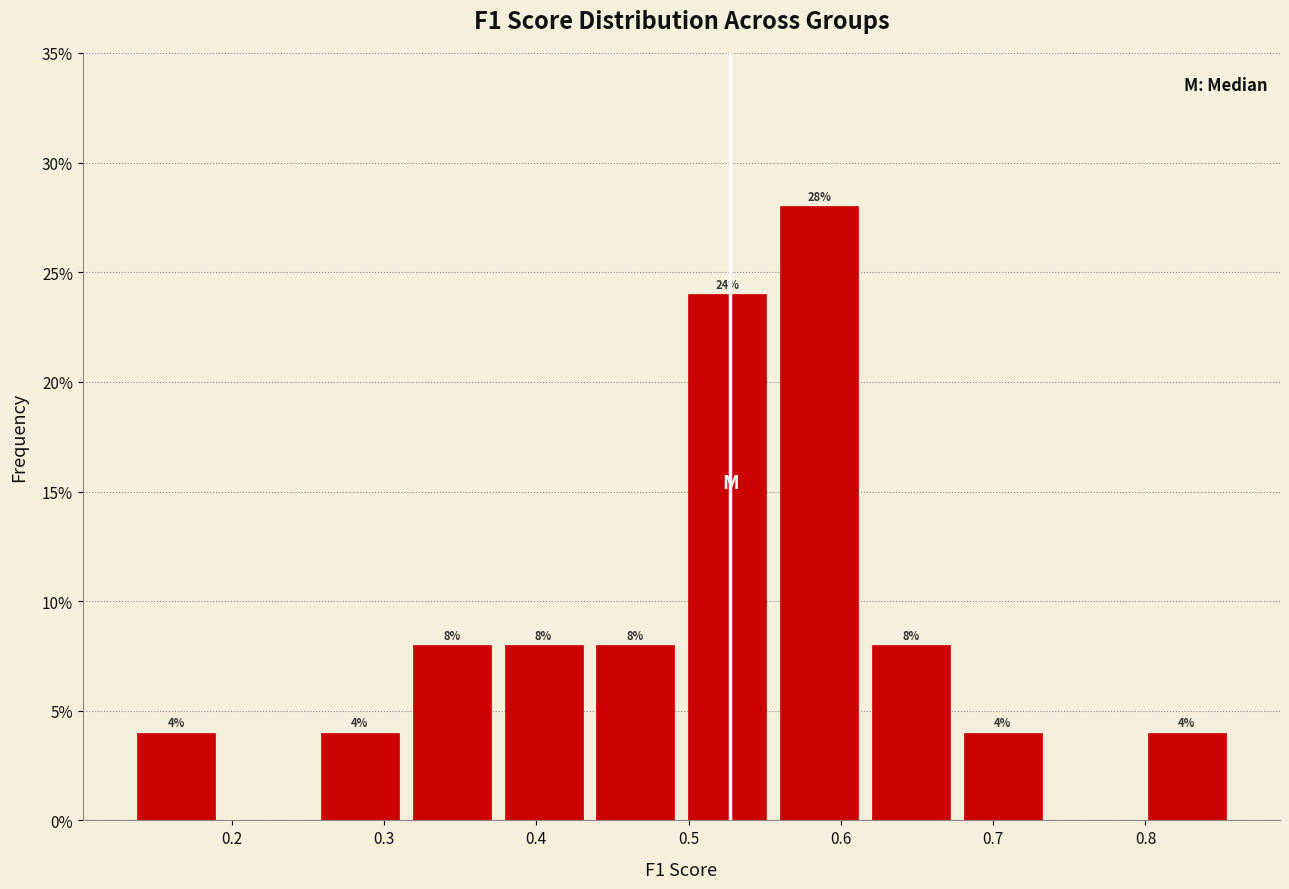

Which range on the x-axis has the tallest bar?

0.56 to 0.62